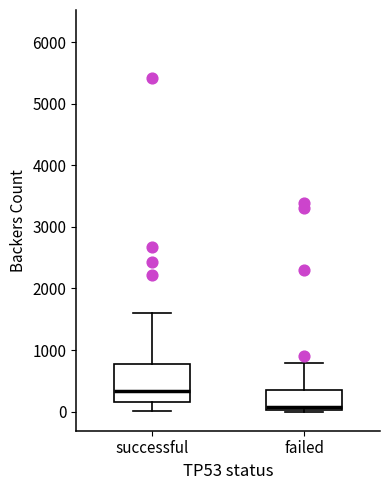

Which box's median line is the highest?

successful